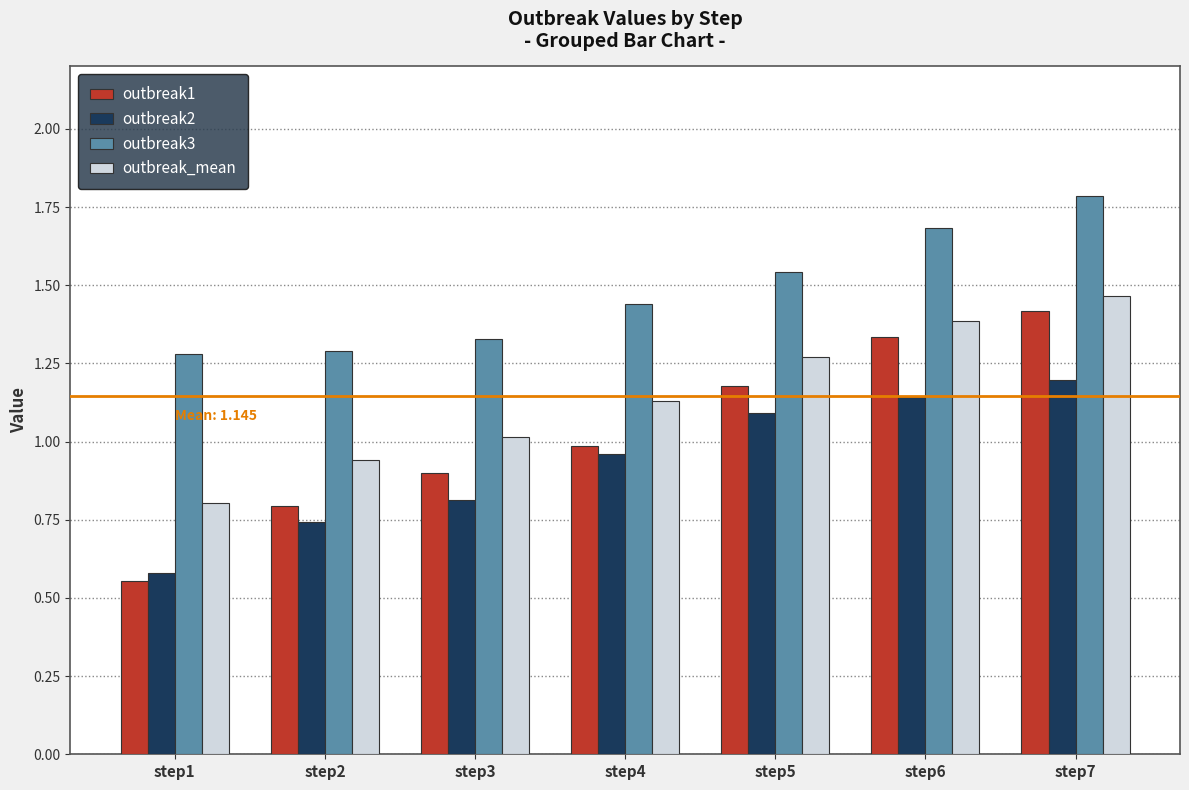

At which category is the sum across all series the highest?

step7